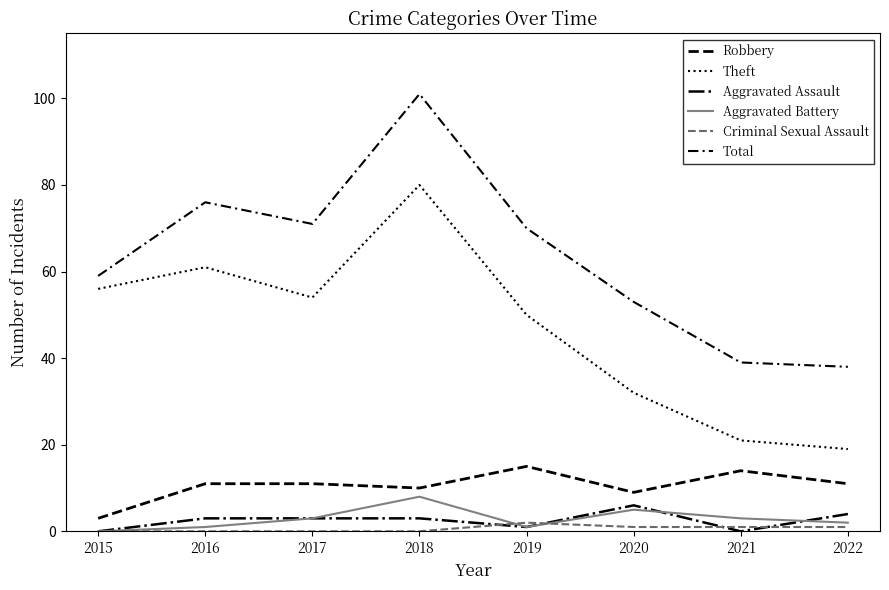

List the series in order of their peak value, highest first.

Total, Theft, Robbery, Aggravated Battery, Aggravated Assault, Criminal Sexual Assault